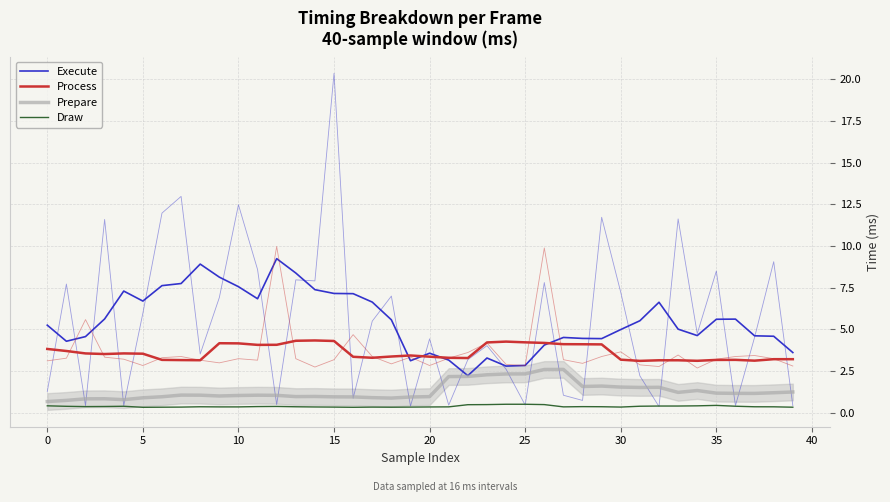

How many distinct data groups are displayed?

4